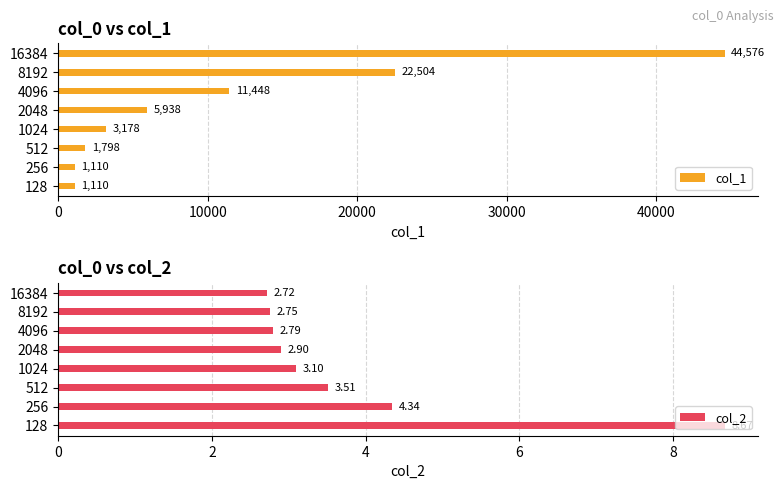

Reading left to right, transcribe all the data shown in this chart.

col_1: 1110.0	1110.0	1798.0	3178.0	5938.0	11448.0	22504.0	44576.0
col_2: 8.7	4.3	3.5	3.1	2.9	2.8	2.8	2.7